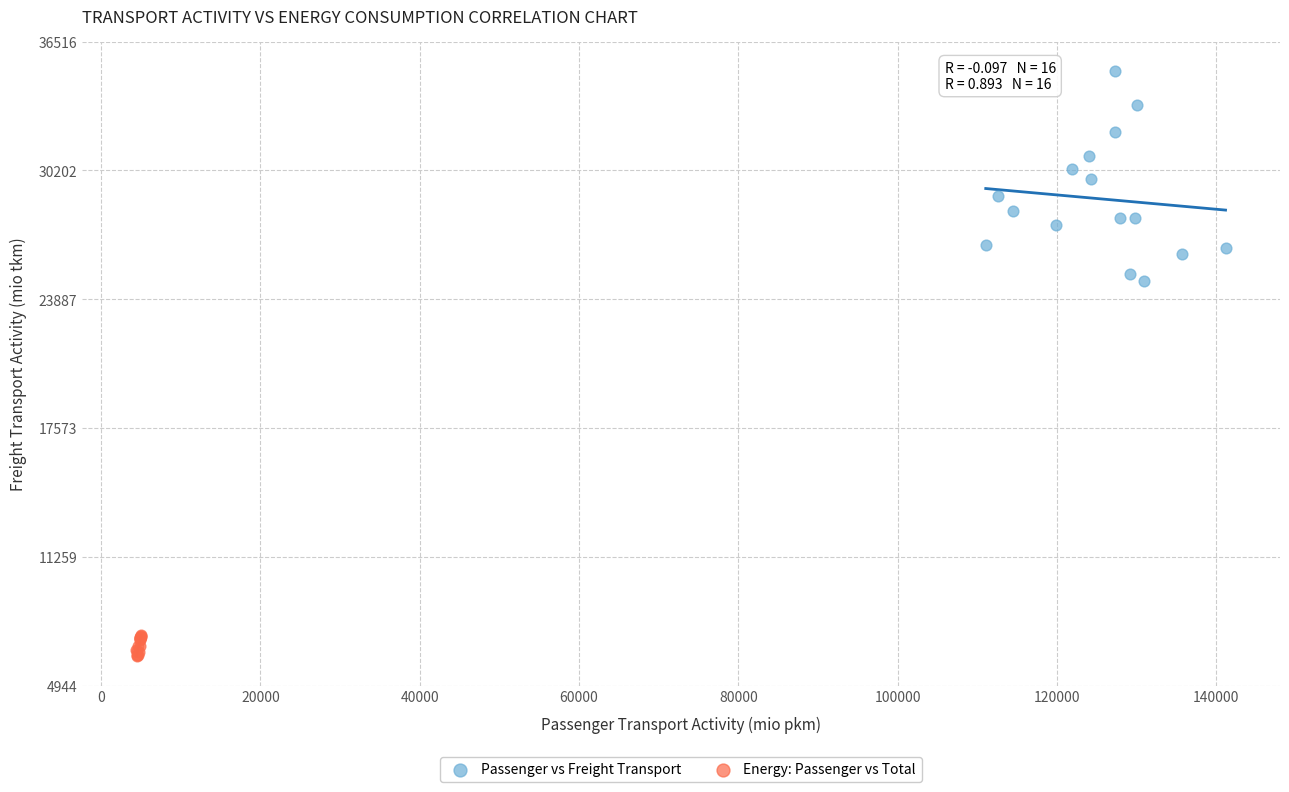

What are all the series names shown in the legend?

Passenger vs Freight Transport, Energy: Passenger vs Total